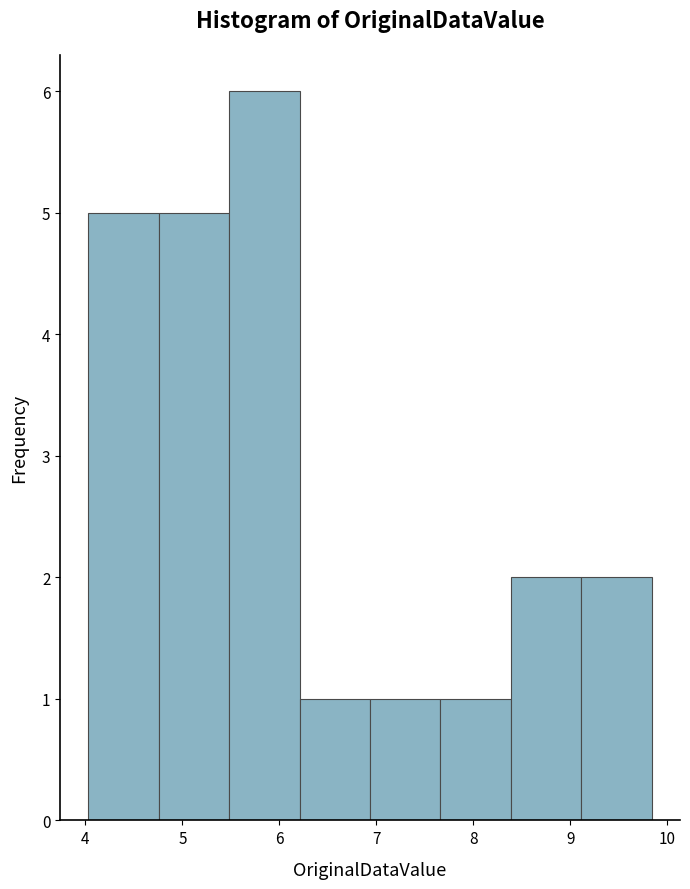

Reading left to right, list every bar in this chart as the range it spans on the x-axis followed by its height. Neither the bar edges nor the heights are printed on the chart, so give them approximately, as read against the axes.

4.0 to 4.8: 5
4.8 to 5.5: 5
5.5 to 6.2: 6
6.2 to 6.9: 1
6.9 to 7.7: 1
7.7 to 8.4: 1
8.4 to 9.1: 2
9.1 to 9.8: 2